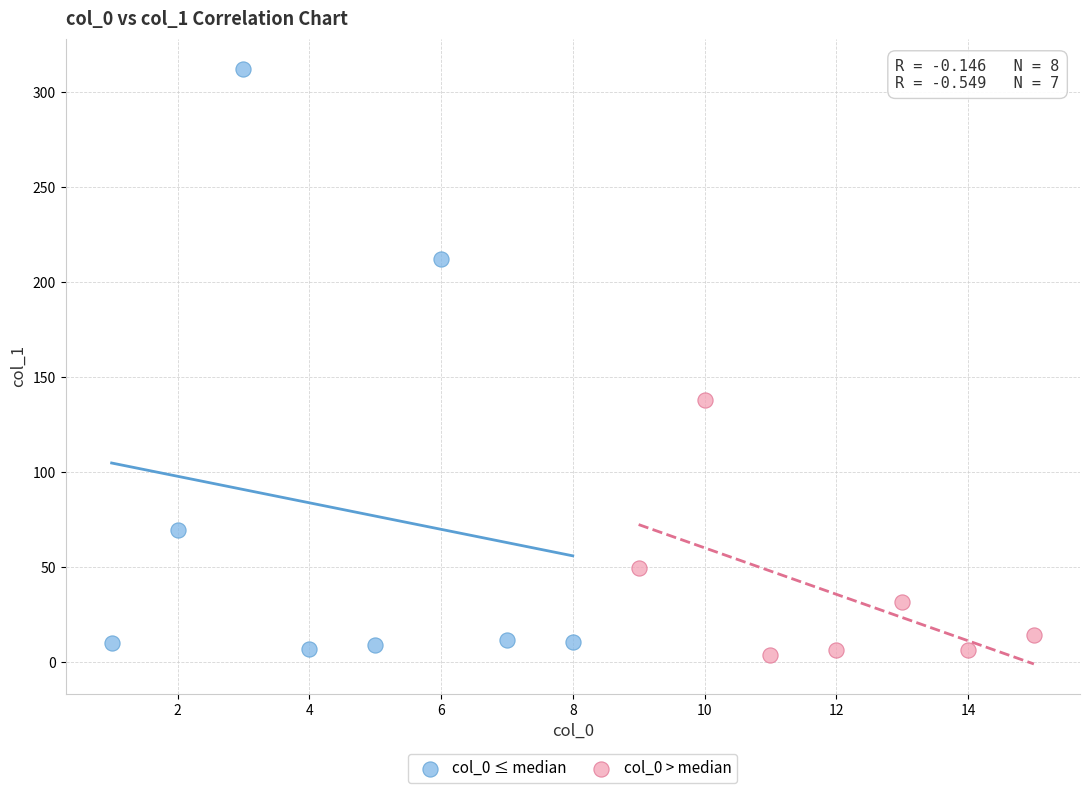

Which series reaches the maximum Y coordinate?

col_0 ≤ median